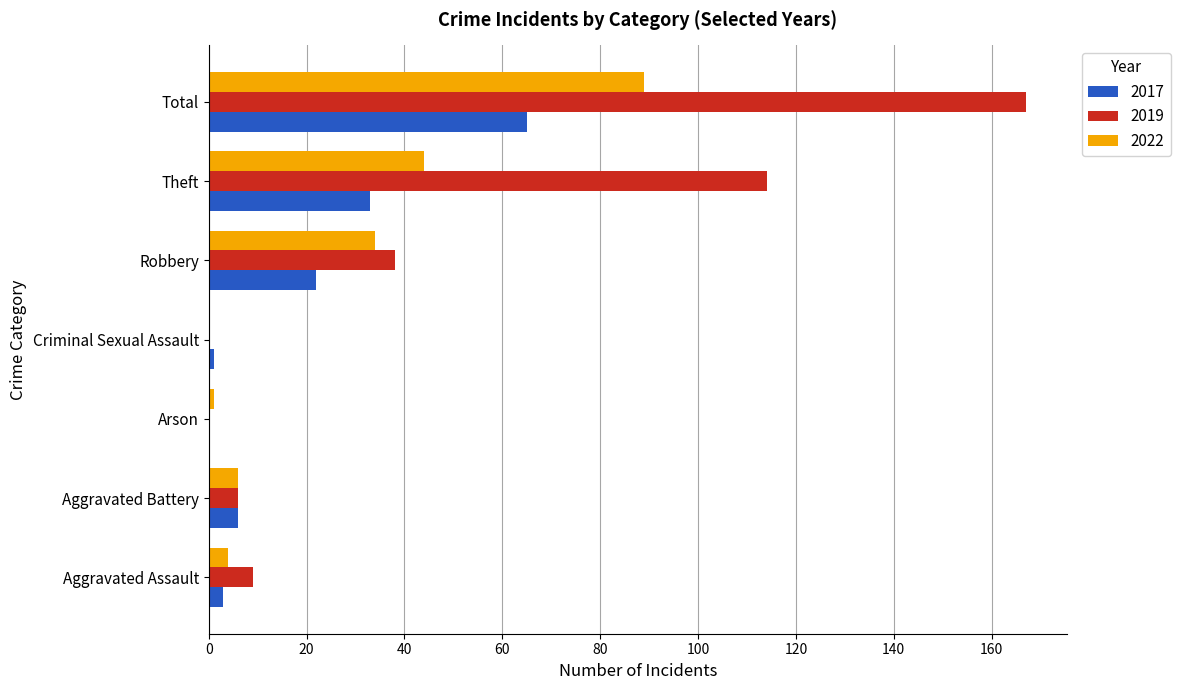

True or false: 2019 has a value of 114 at Theft.

True